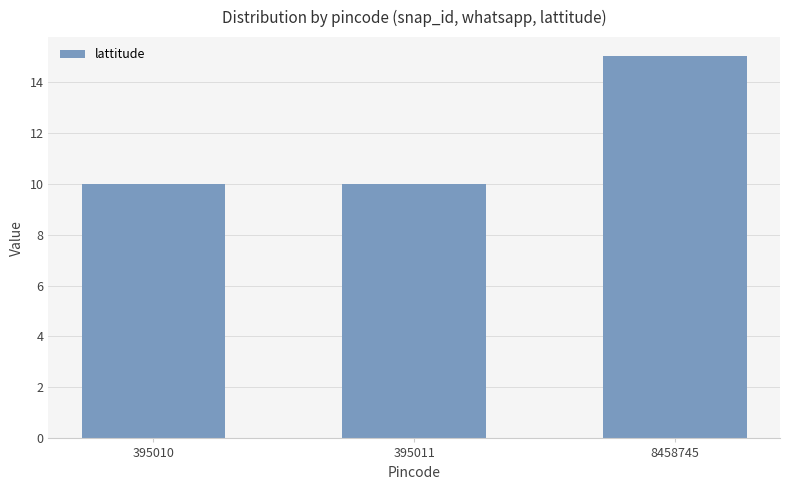

Is it true that the value at 8458745 is 15?

True